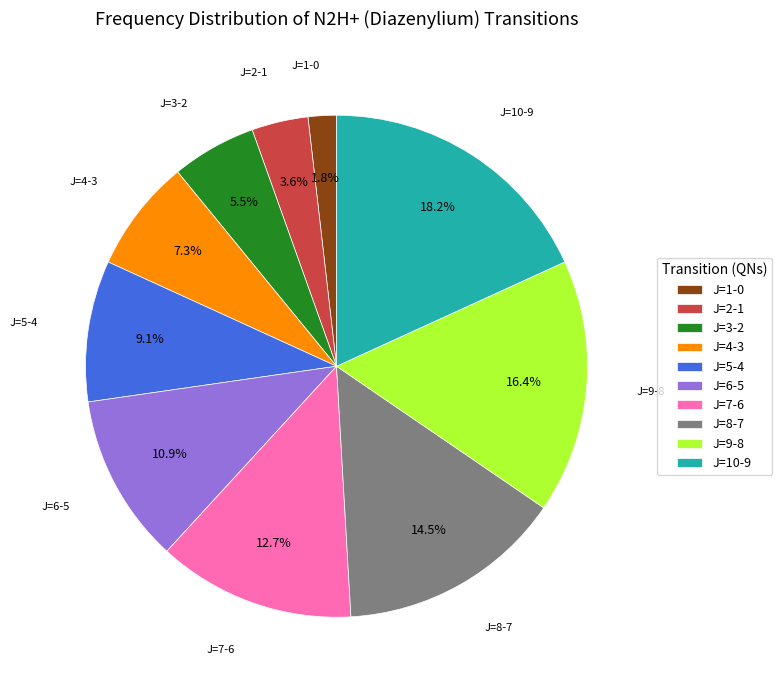

The J=7-6 slice represents 1% of the pie. True or false?

False